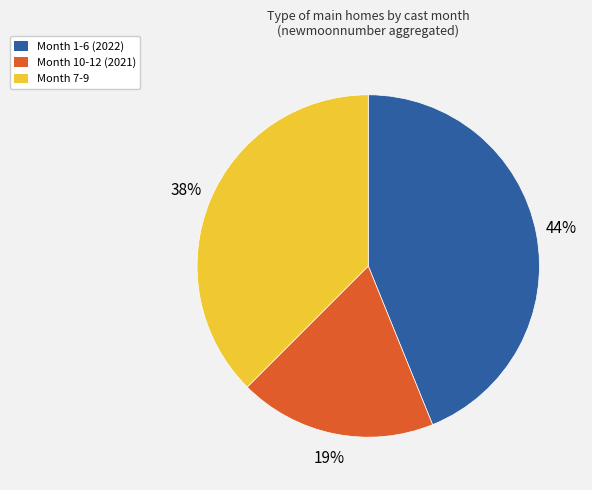

Rank the categories by value from lowest to highest.

Month 10-12 (2021), Month 7-9, Month 1-6 (2022)